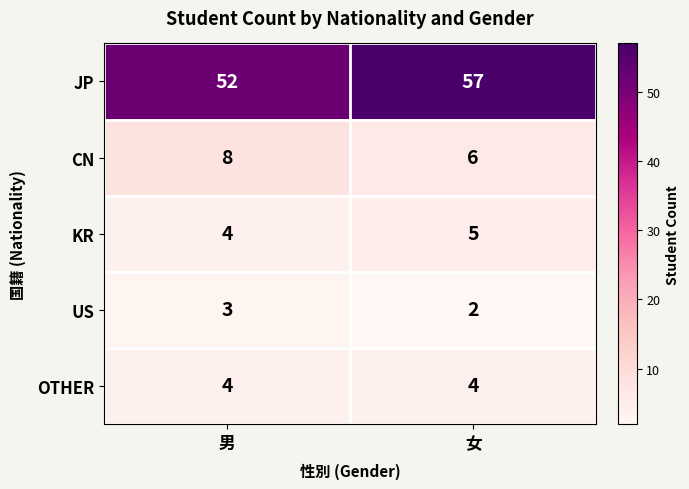

Reading left to right, what are all the values shown in this chart?

JP: 52	57
CN: 8	6
KR: 4	5
US: 3	2
OTHER: 4	4